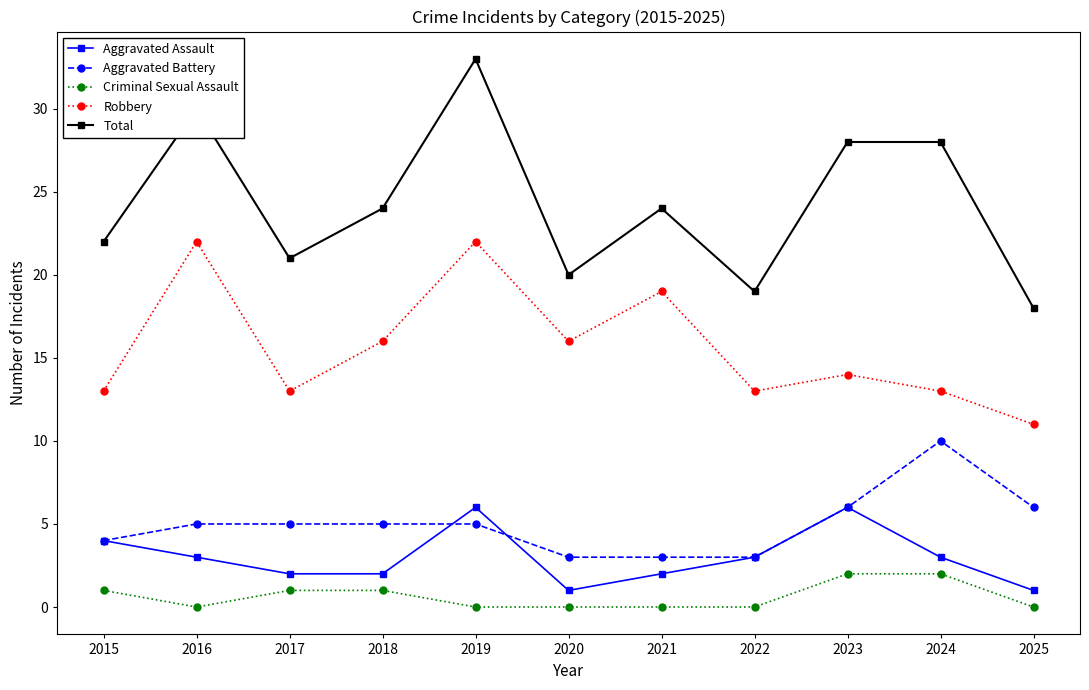

Reading right to left, transcribe all the data shown in this chart.

Aggravated Assault: 2025=1	2024=3	2023=6	2022=3	2021=2	2020=1	2019=6	2018=2	2017=2	2016=3	2015=4
Aggravated Battery: 2025=6	2024=10	2023=6	2022=3	2021=3	2020=3	2019=5	2018=5	2017=5	2016=5	2015=4
Criminal Sexual Assault: 2025=0	2024=2	2023=2	2022=0	2021=0	2020=0	2019=0	2018=1	2017=1	2016=0	2015=1
Robbery: 2025=11	2024=13	2023=14	2022=13	2021=19	2020=16	2019=22	2018=16	2017=13	2016=22	2015=13
Total: 2025=18	2024=28	2023=28	2022=19	2021=24	2020=20	2019=33	2018=24	2017=21	2016=30	2015=22